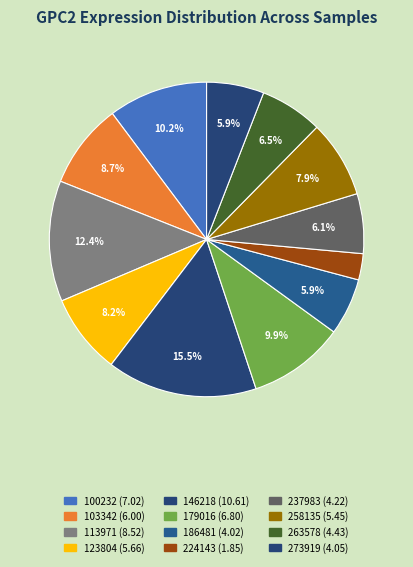

How much of the chart is everything except 123804?

91.8%